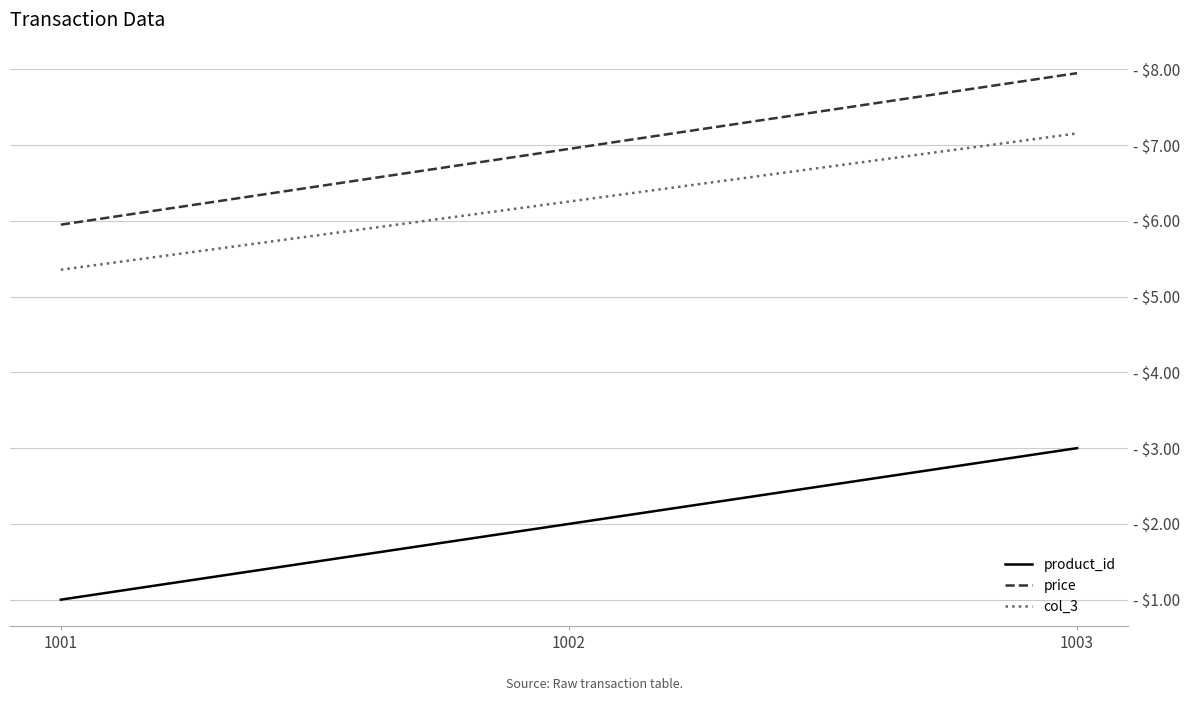

What is the lowest value of the price series?

6.0